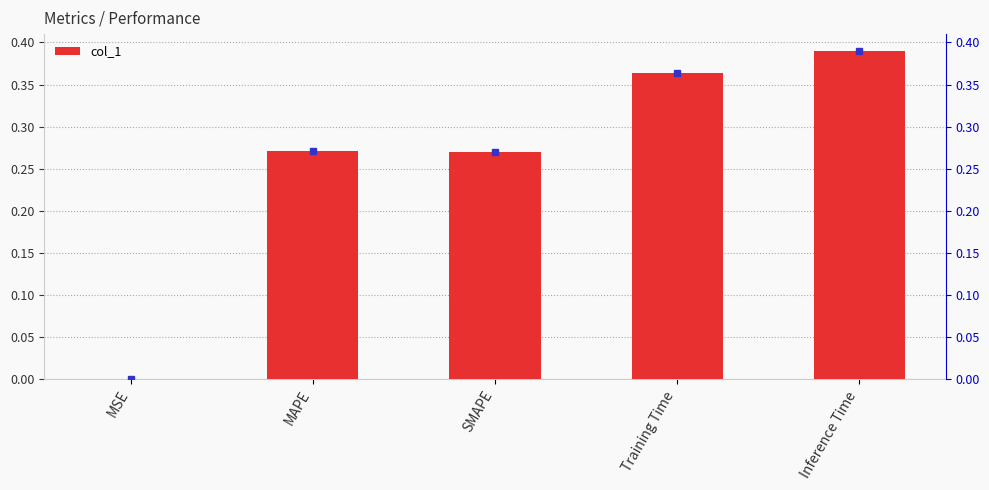

Between Inference Time and MAPE, which is larger?

Inference Time